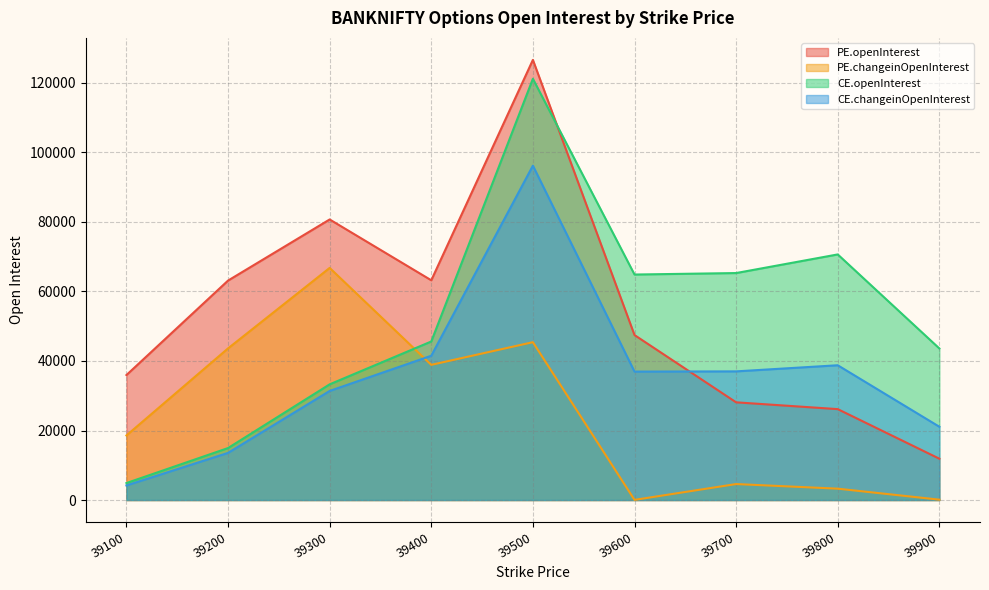

How many data points does each series have?

9